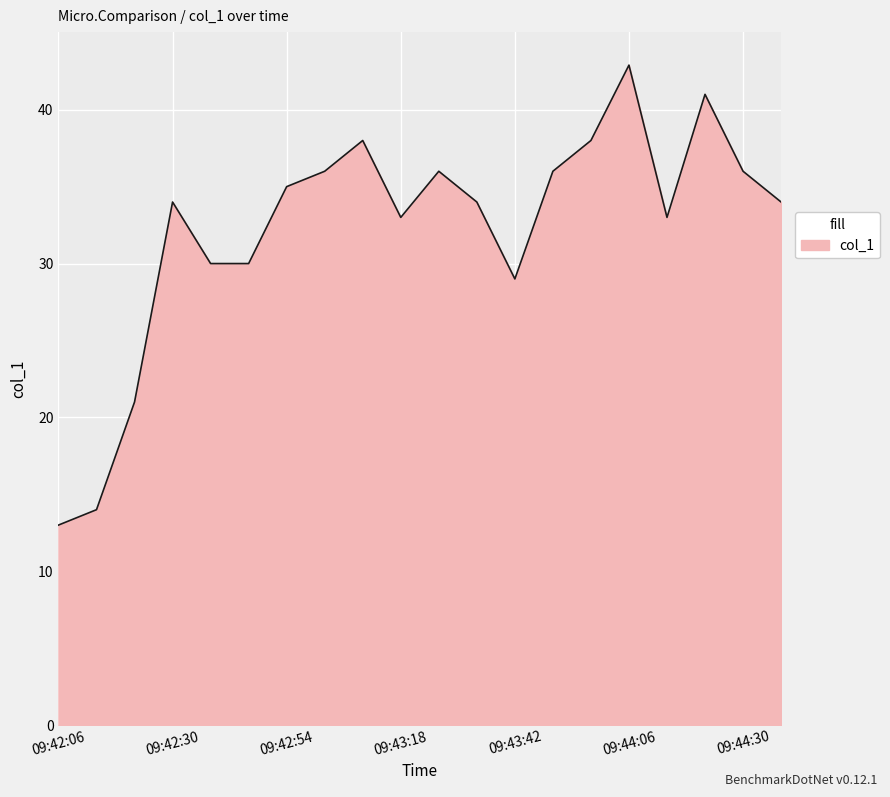

What is the difference between the maximum and minimum values?

29.9